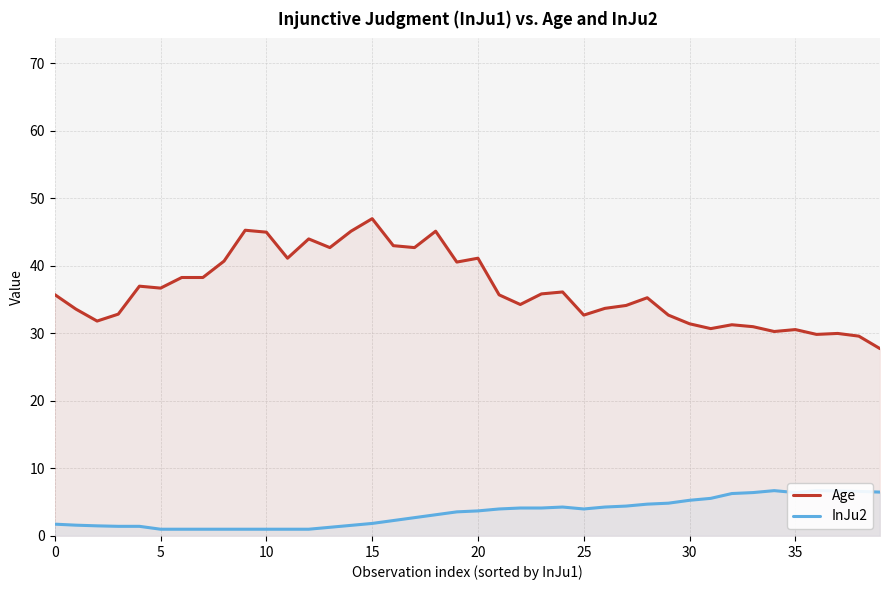

What is the total value across all series at 12?

45.0